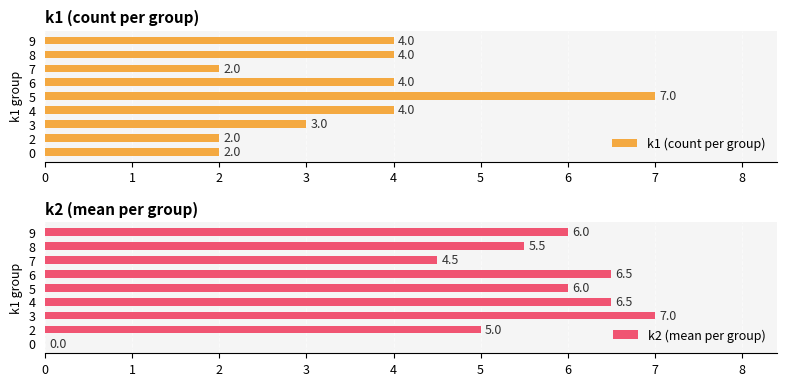

What is the value of the k1 (count per group) bar at the 3rd from the left?

3.0